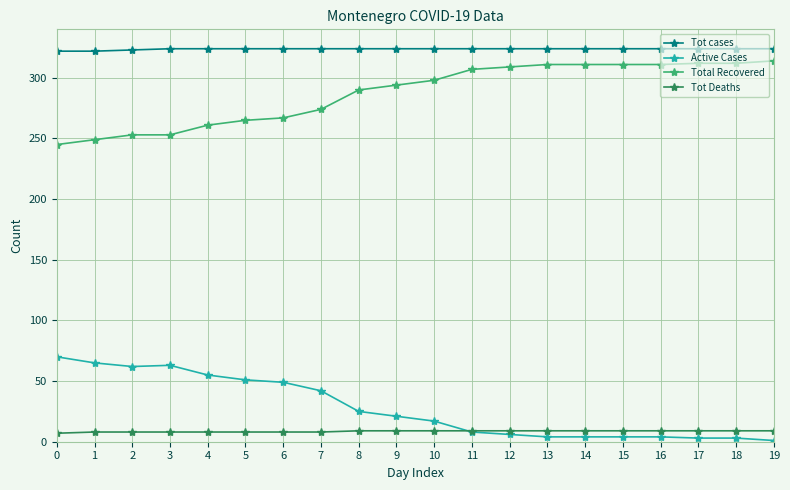

What are all the series names shown in the legend?

Tot cases, Active Cases, Total Recovered, Tot Deaths